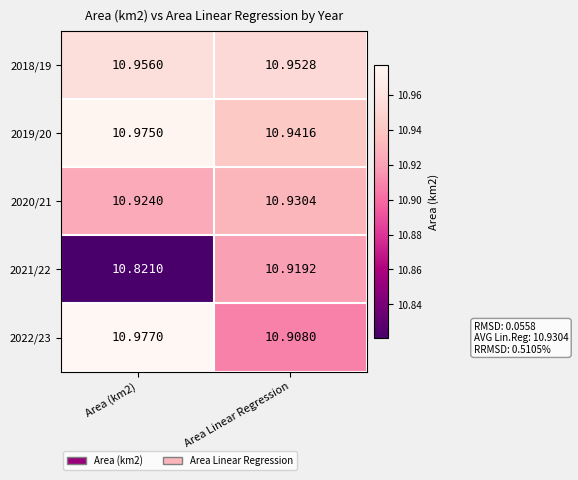

At which label is 2018/19 closest to 10?

Area Linear Regression